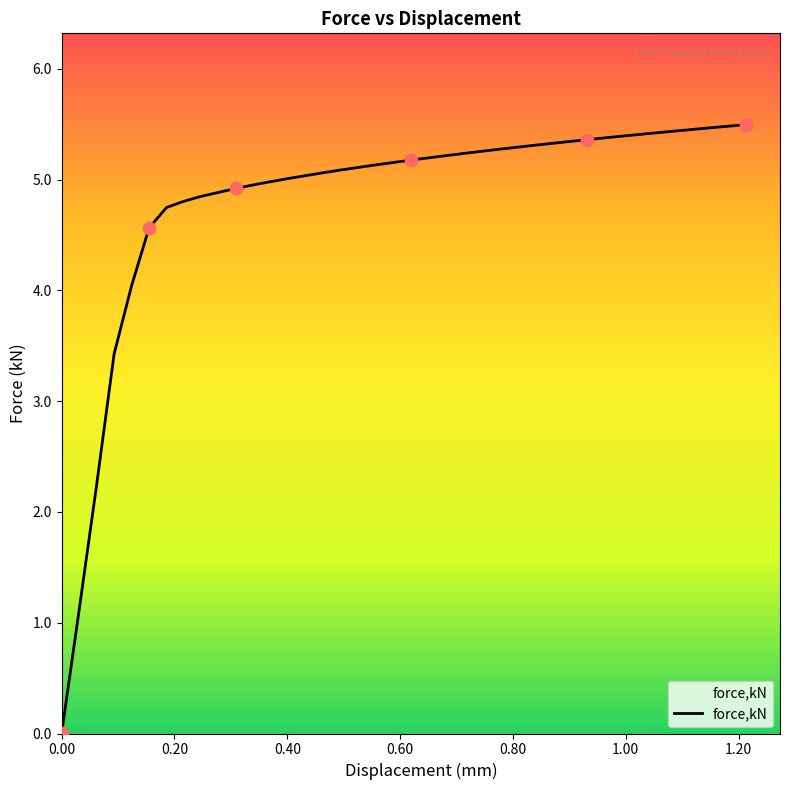

What is the maximum value shown in the chart?

5.5